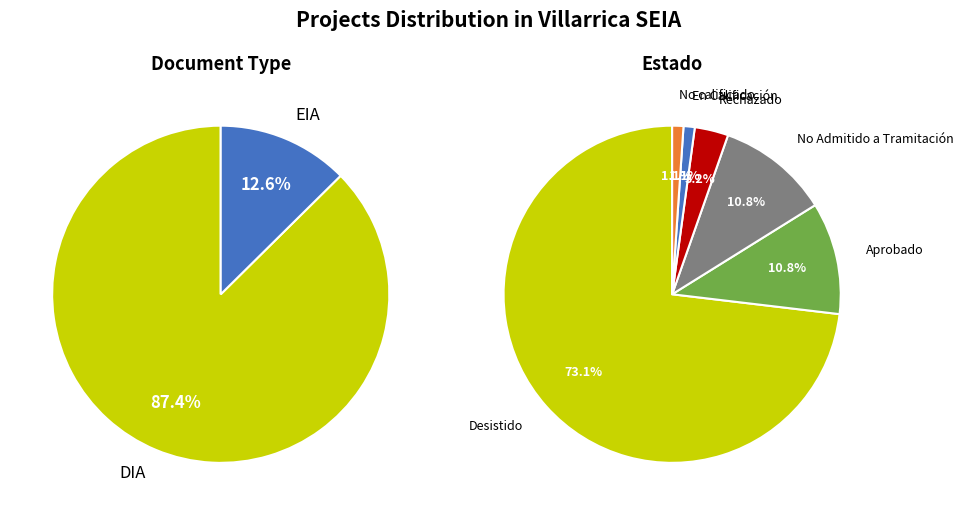

Combined, what portion of the pie is DIA and EIA?

100.0%